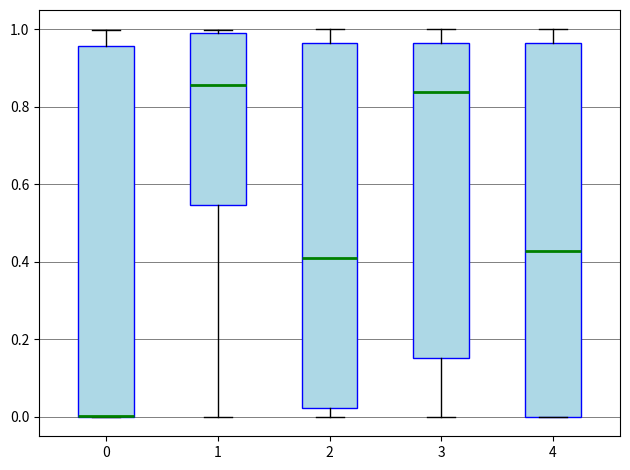

Reading left to right, transcribe this box plot: for each box, give where its median line is, the range the box spans, and where its two whiskers end, as read against the y-axis. The values are not printed on the chart, so give them approximately, as read against the axis.

0: median 0.00 (drawn on the box's lower edge), box 0.00 to 0.96, whiskers 0.00 to 1.00
1: median 0.86, box 0.54 to 1.00, whiskers 0.00 to 1.00 (just above the box's upper edge)
2: median 0.42, box 0.02 to 0.96, whiskers 0.00 to 1.00
3: median 0.84, box 0.16 to 0.96, whiskers 0.00 to 1.00
4: median 0.42, box 0.00 to 0.96, whiskers 0.00 to 1.00